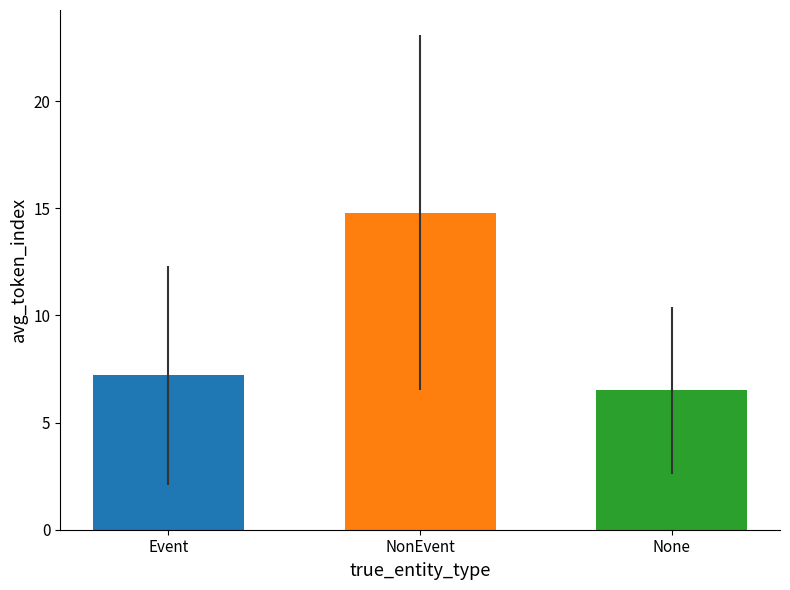

What is the smallest value displayed?

6.5